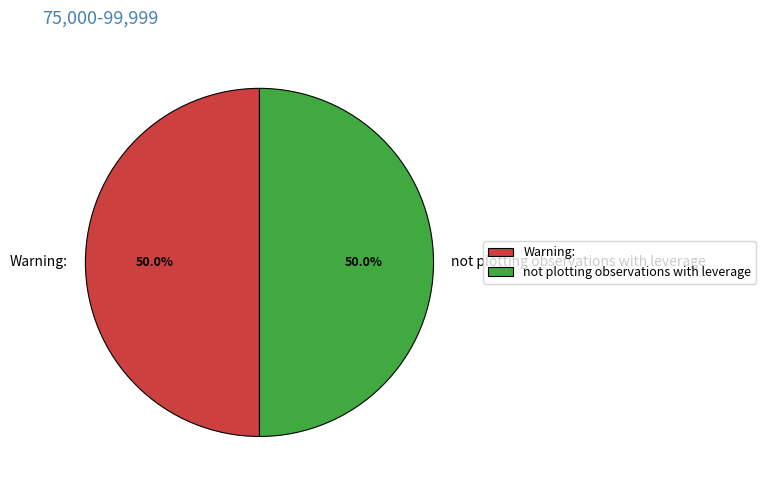

To the nearest percent, what is the average slice percentage?

50%